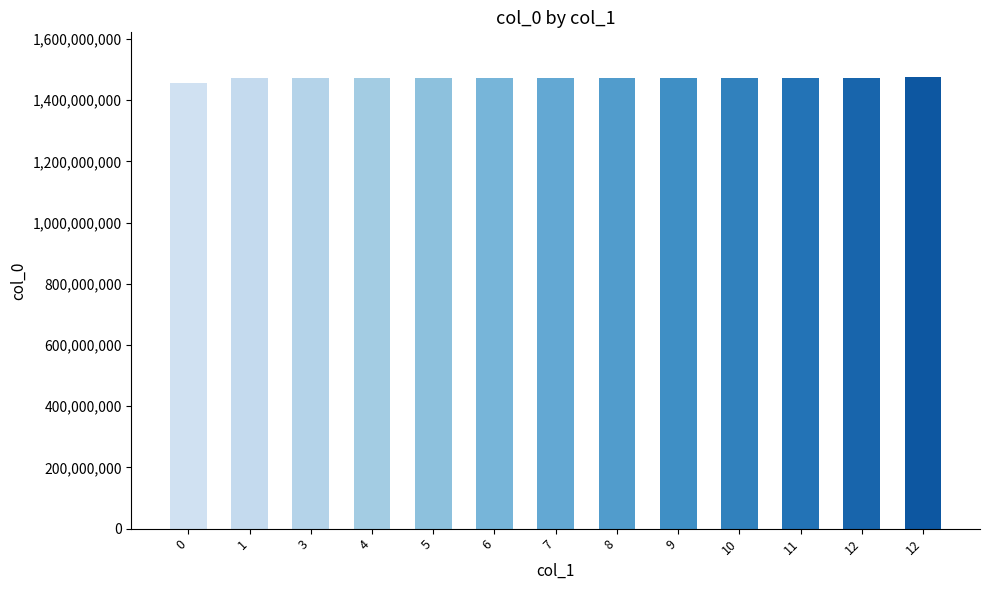

What is the ratio of the value at 1 to the value at 12?

1.0